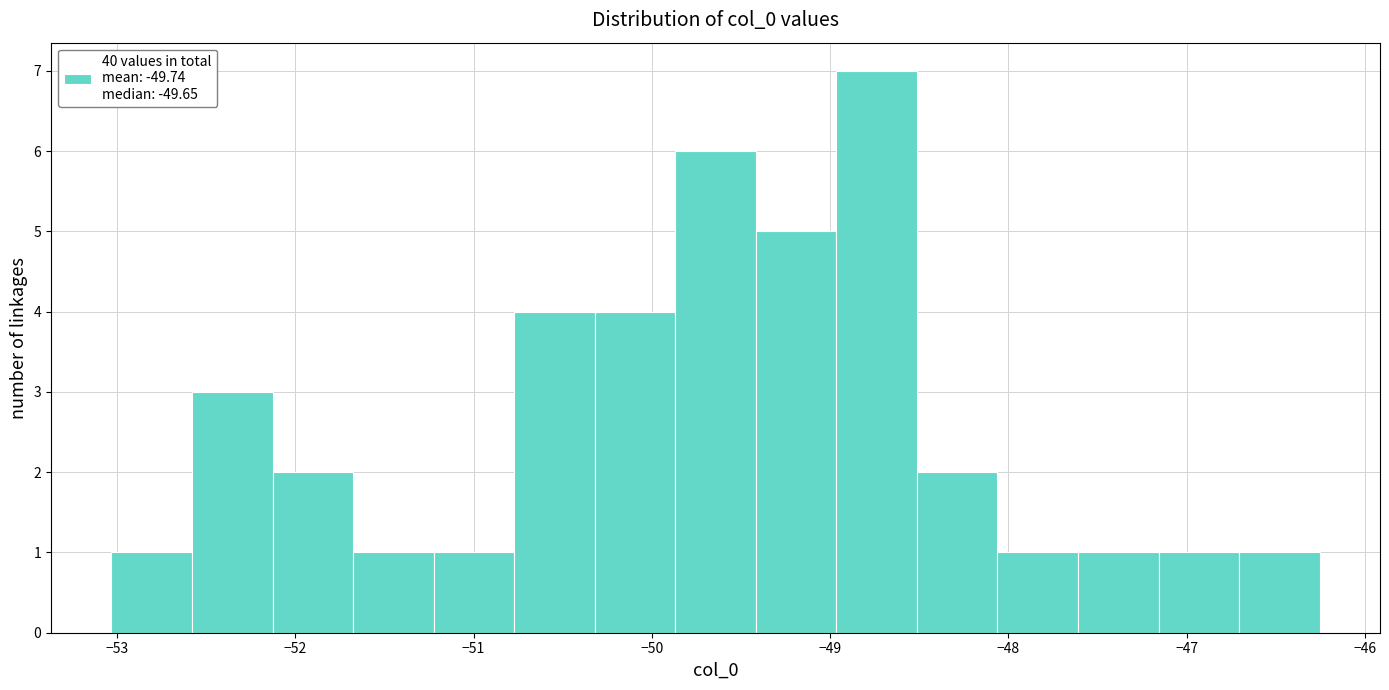

Reading left to right, transcribe this chart: for each bar, give the range it covers on the x-axis and its height. Neither the bar edges nor the heights are printed on the chart, so give them approximately, as read against the axes.

-53.0 to -52.6: 1
-52.6 to -52.1: 3
-52.1 to -51.7: 2
-51.7 to -51.2: 1
-51.2 to -50.8: 1
-50.8 to -50.3: 4
-50.3 to -49.9: 4
-49.9 to -49.4: 6
-49.4 to -49.0: 5
-49.0 to -48.5: 7
-48.5 to -48.1: 2
-48.1 to -47.6: 1
-47.6 to -47.2: 1
-47.2 to -46.7: 1
-46.7 to -46.3: 1